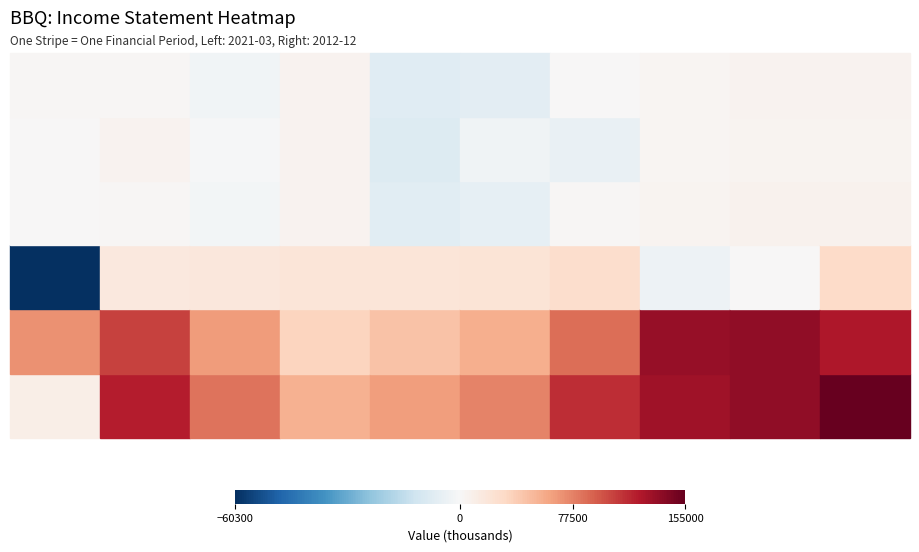

True or false: Cost of Revenue has a value of 135100 at 2014-12.

True